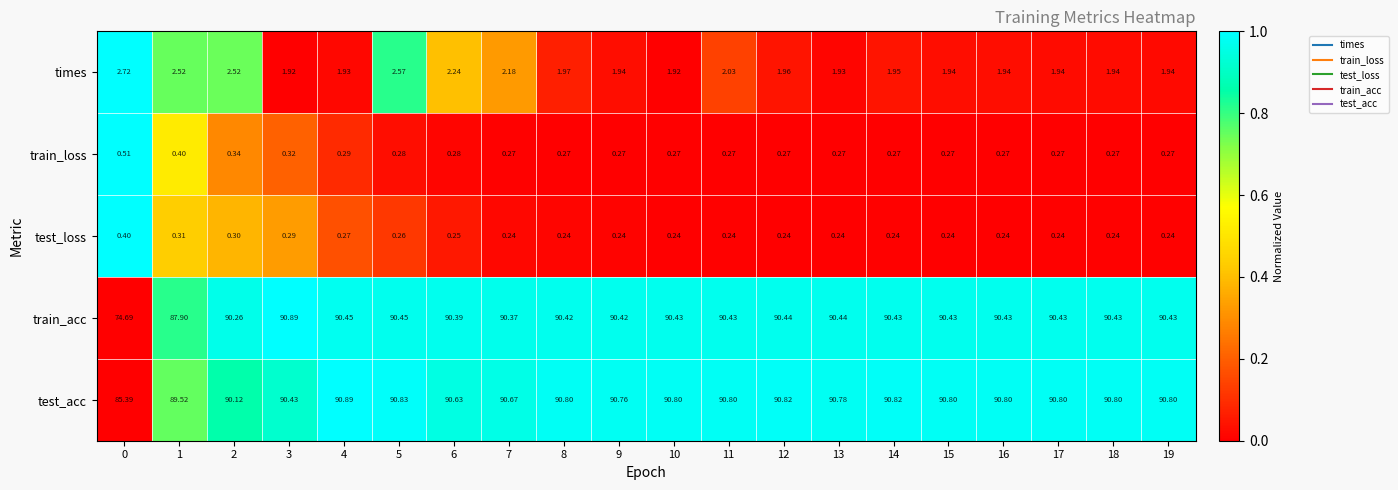

Which series has the largest total across all categories?

test_acc